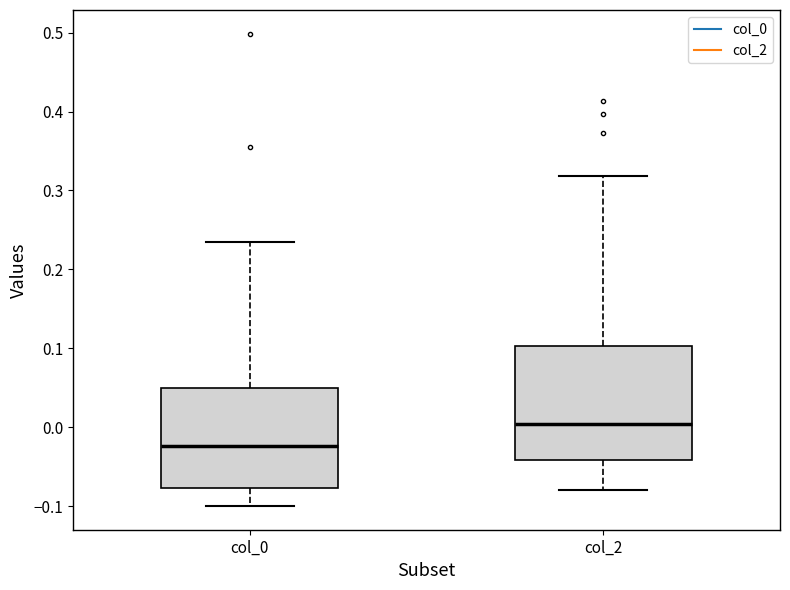

Reading left to right, transcribe this box plot: for each box, give where its median line is, the range the box spans, and where its two whiskers end, as read against the y-axis. The values are not printed on the chart, so give them approximately, as read against the axis.

col_0: median -0.02, box -0.08 to 0.05, whiskers -0.10 to 0.23
col_2: median 0.00, box -0.04 to 0.10, whiskers -0.08 to 0.32